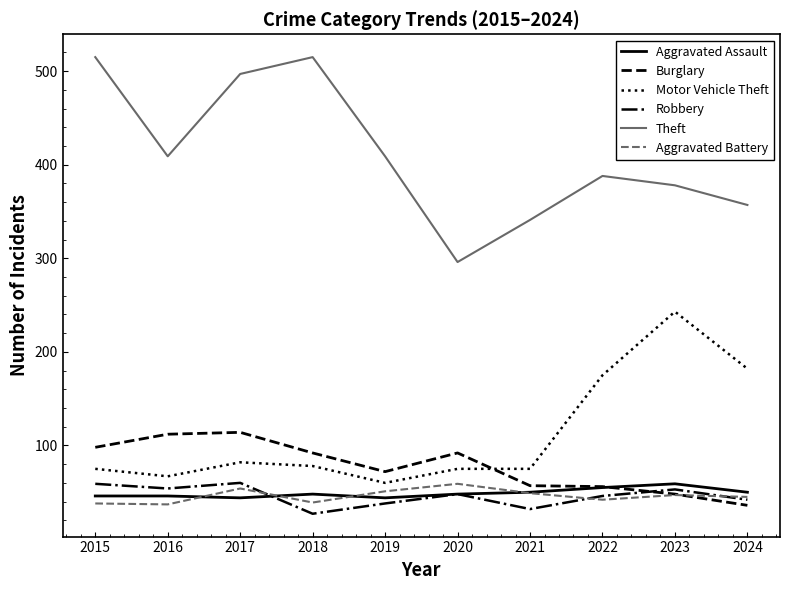

What are all the series names shown in the legend?

Aggravated Assault, Burglary, Motor Vehicle Theft, Robbery, Theft, Aggravated Battery